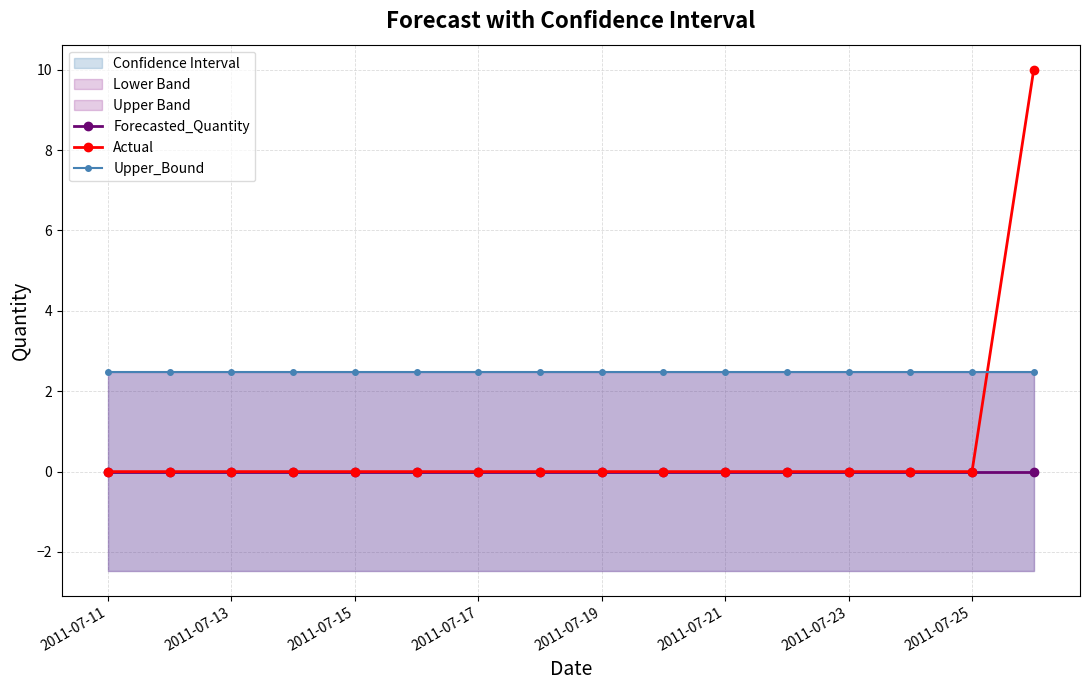

How many times do Actual and Upper_Bound cross each other?

1